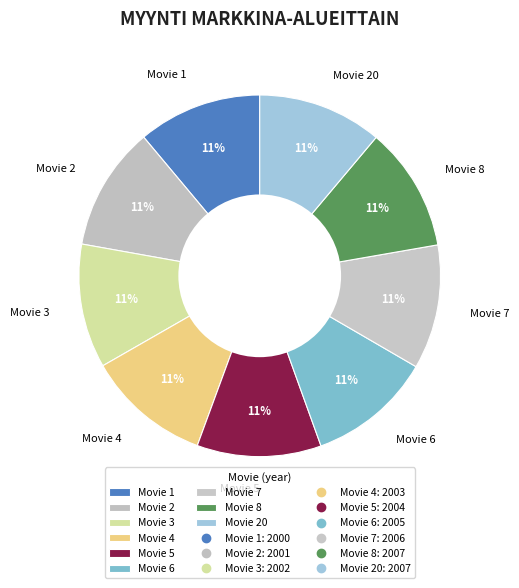

Approximately how many times larger is the value at Movie 8 compared to Movie 2?

1.0